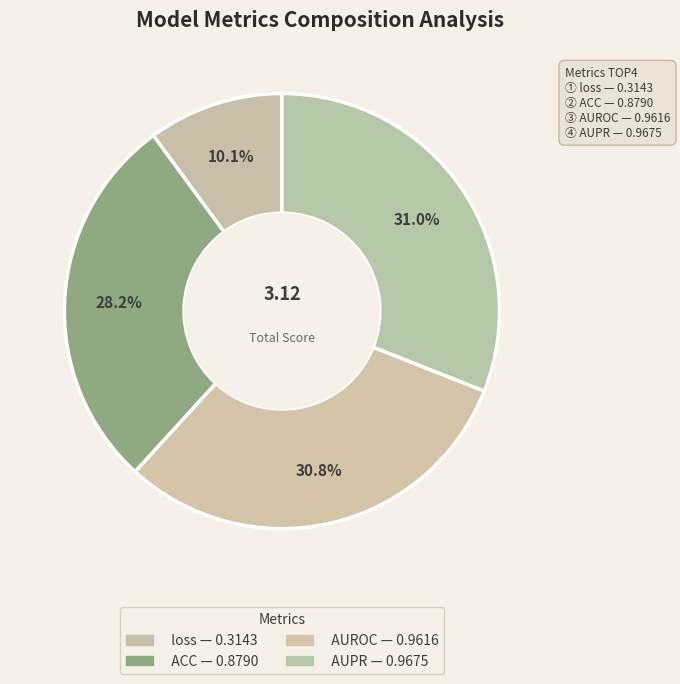

The loss slice represents 10% of the pie. True or false?

True